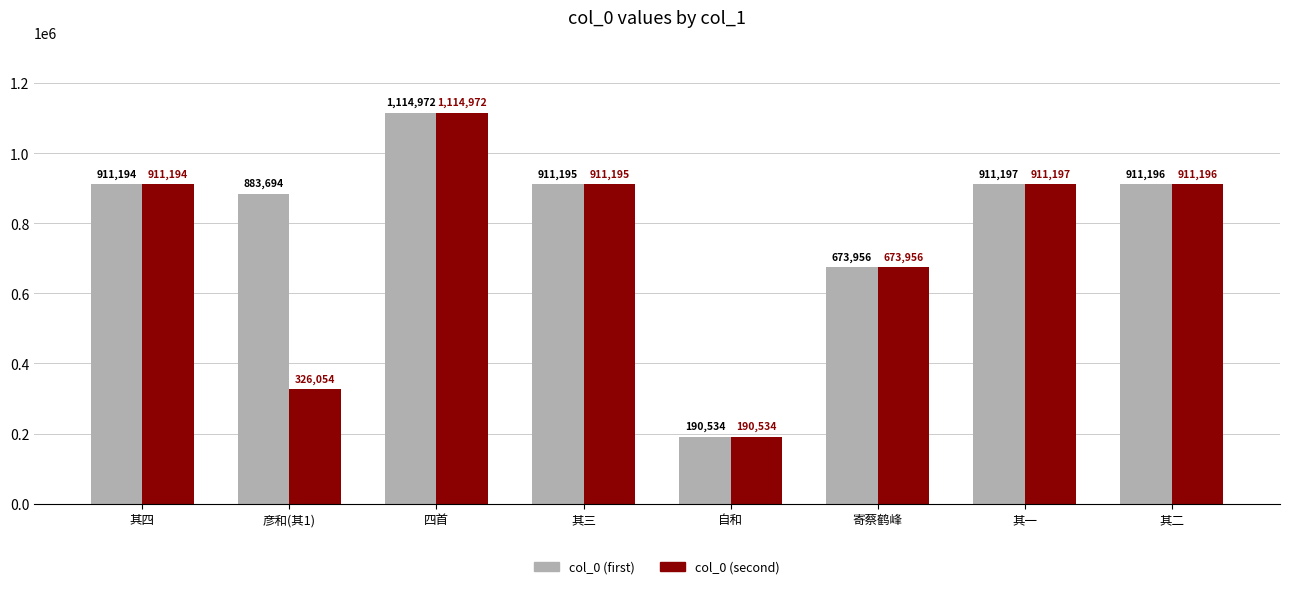

Which series changed the most between 彦和(其1) and 其二?

col_0 (second)